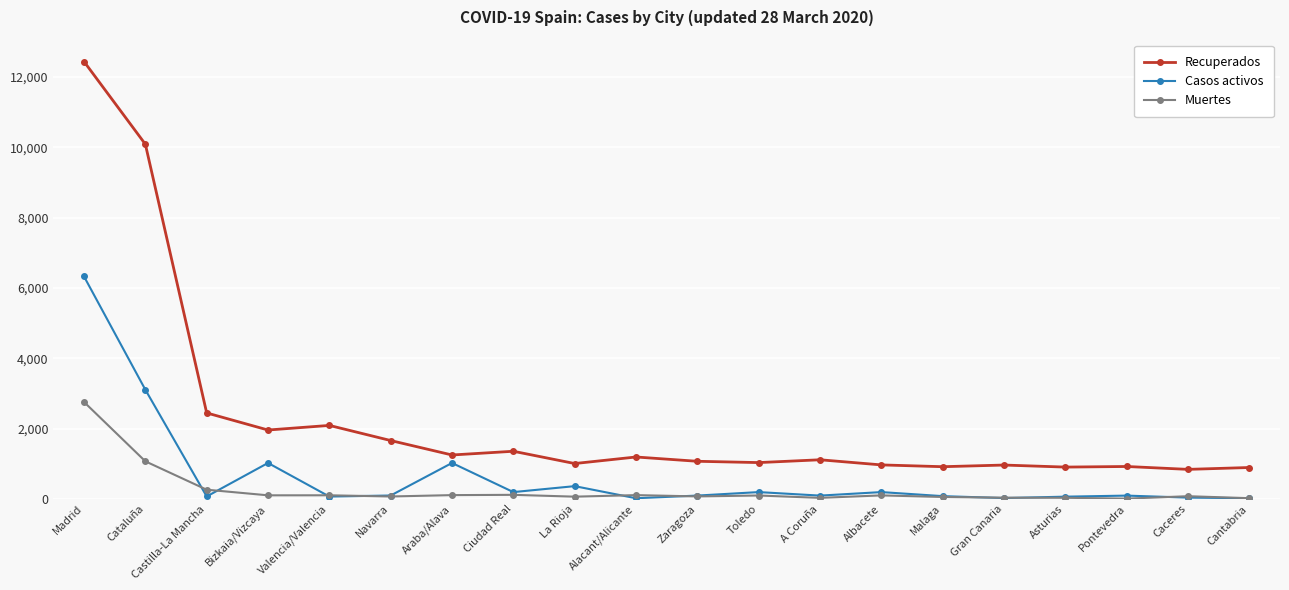

What is the approximate value of Recuperados at Valencia/Valencia, to the nearest 10?

2090